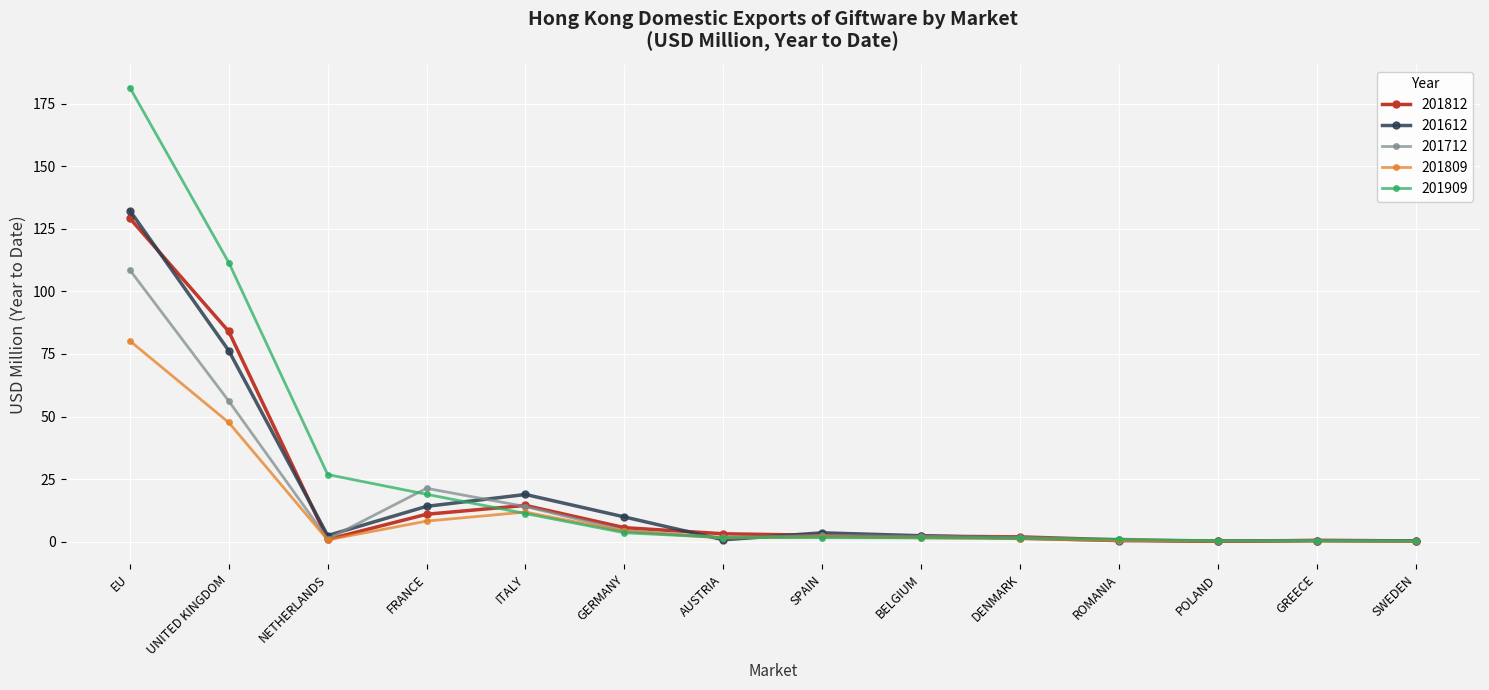

What is the label of the 9th point from the left?

BELGIUM